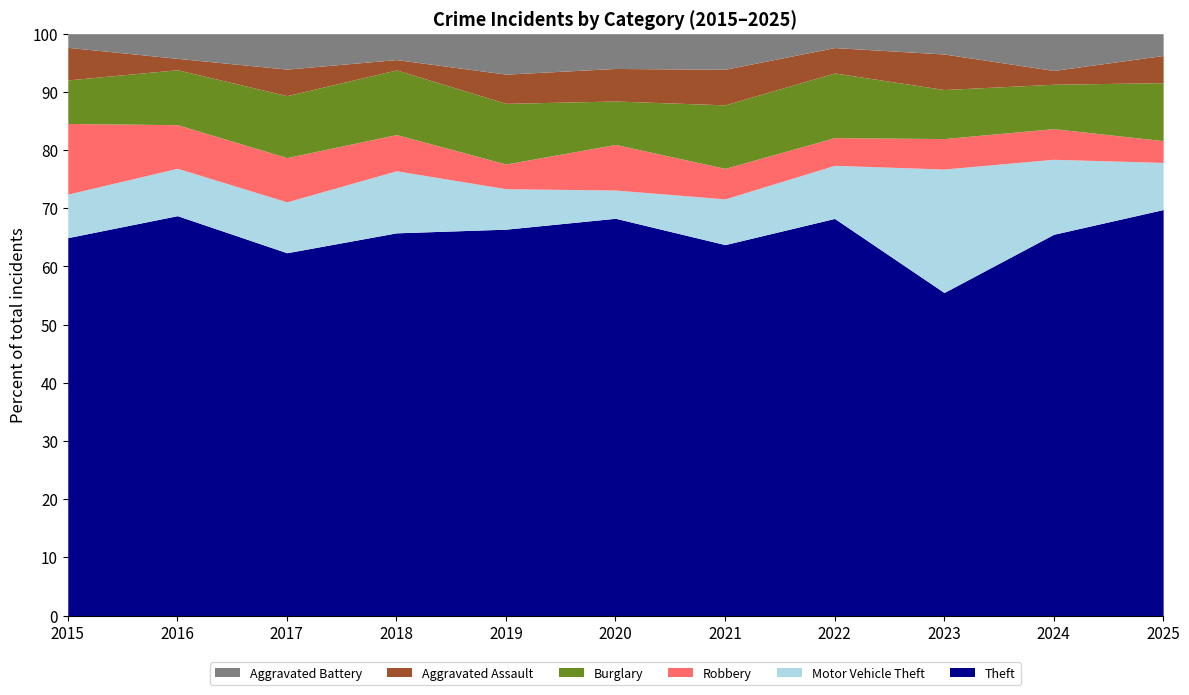

What is the highest value of the Theft series?

69.8